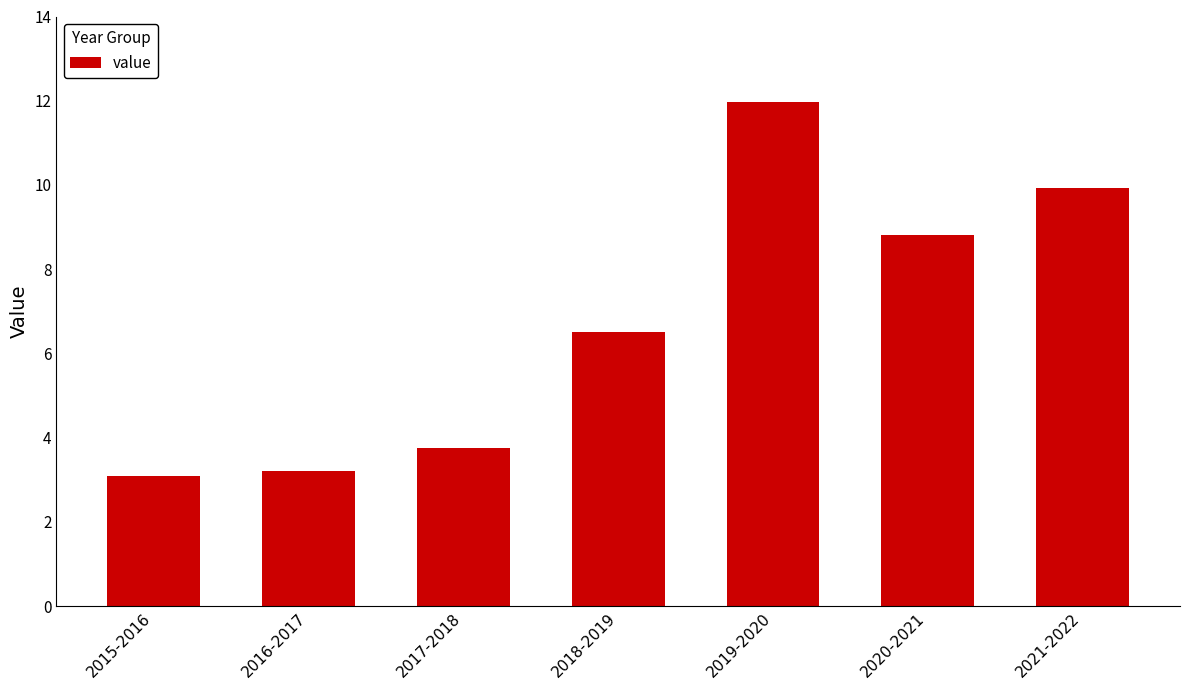

What value does the data have at 2017-2018?

3.8